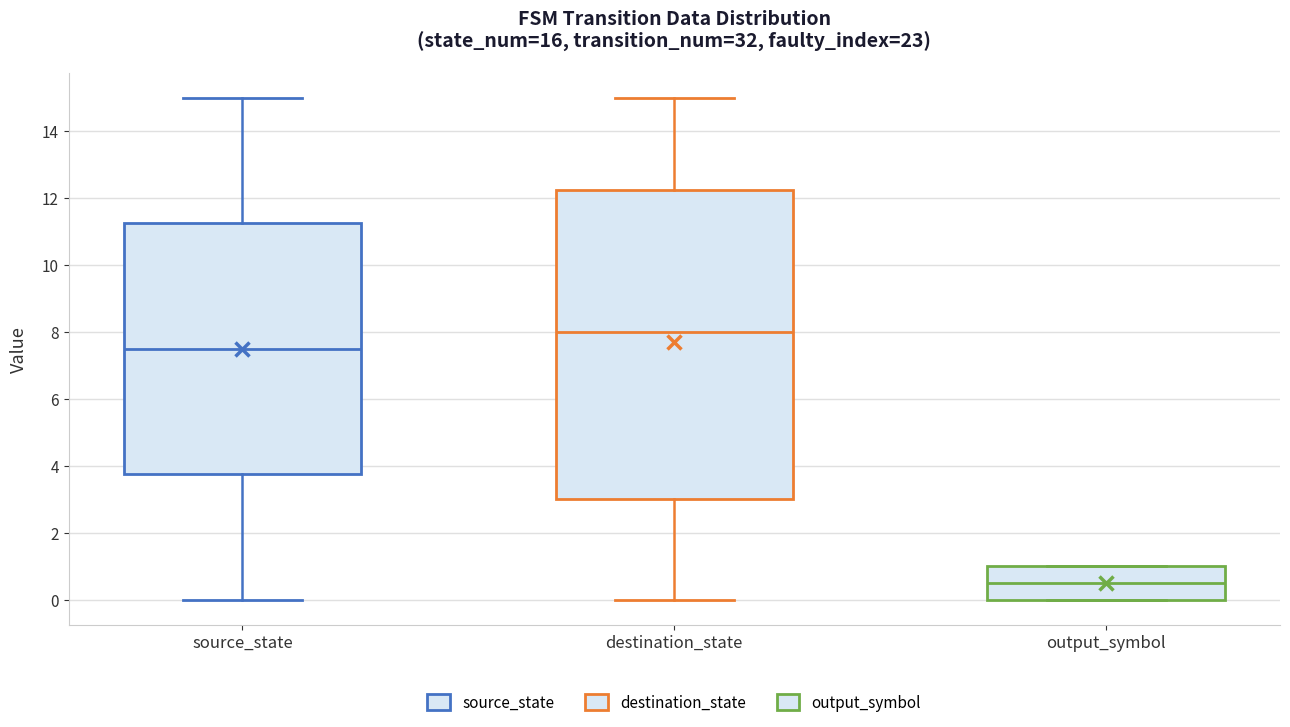

Which box's median line is the lowest?

output_symbol